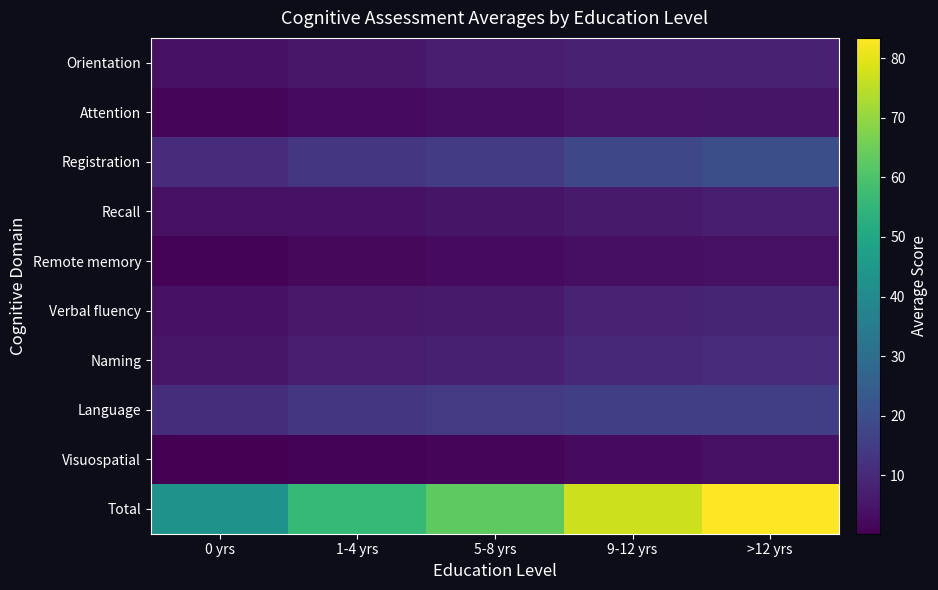

At how many categories does at least one series exceed 35?

5